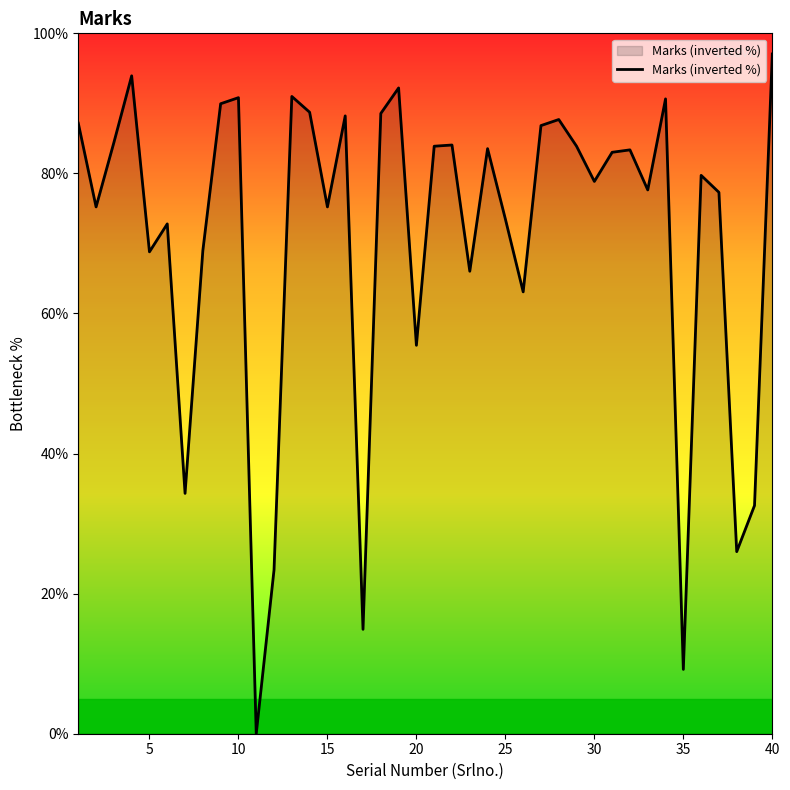

What is the maximum value shown in the chart?

97.1